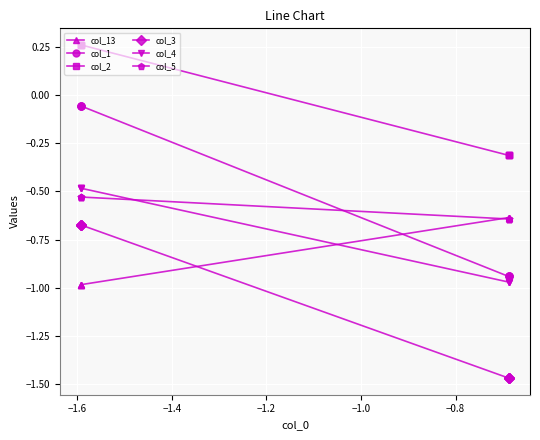

What is the difference between the maximum and minimum values in the col_4 series?

0.5